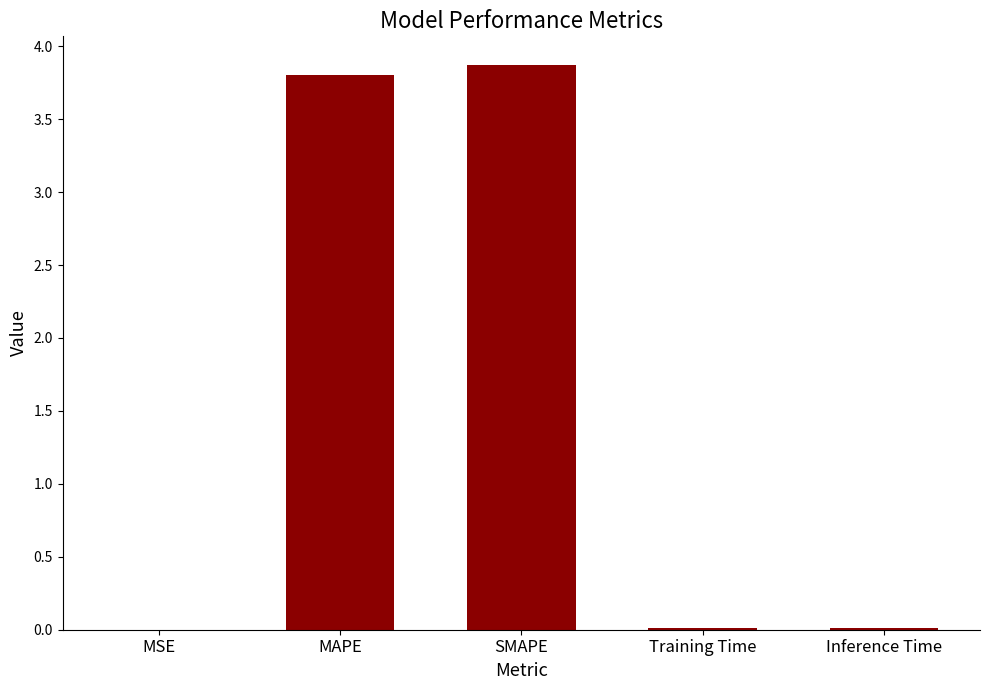

What is the change in value from MSE to MAPE?

+3.8